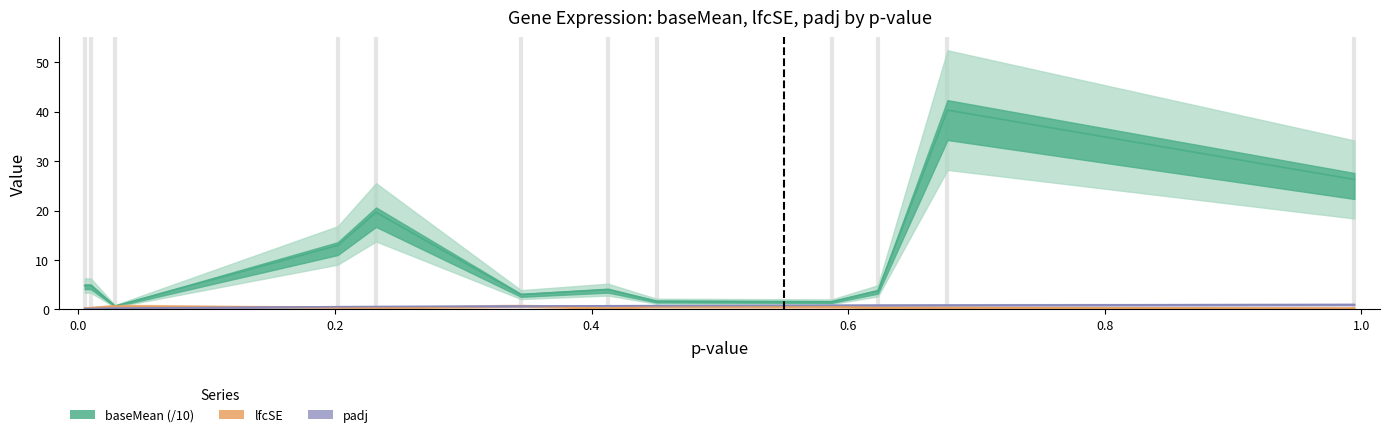

How many times do baseMean and lfcSE cross each other?

2